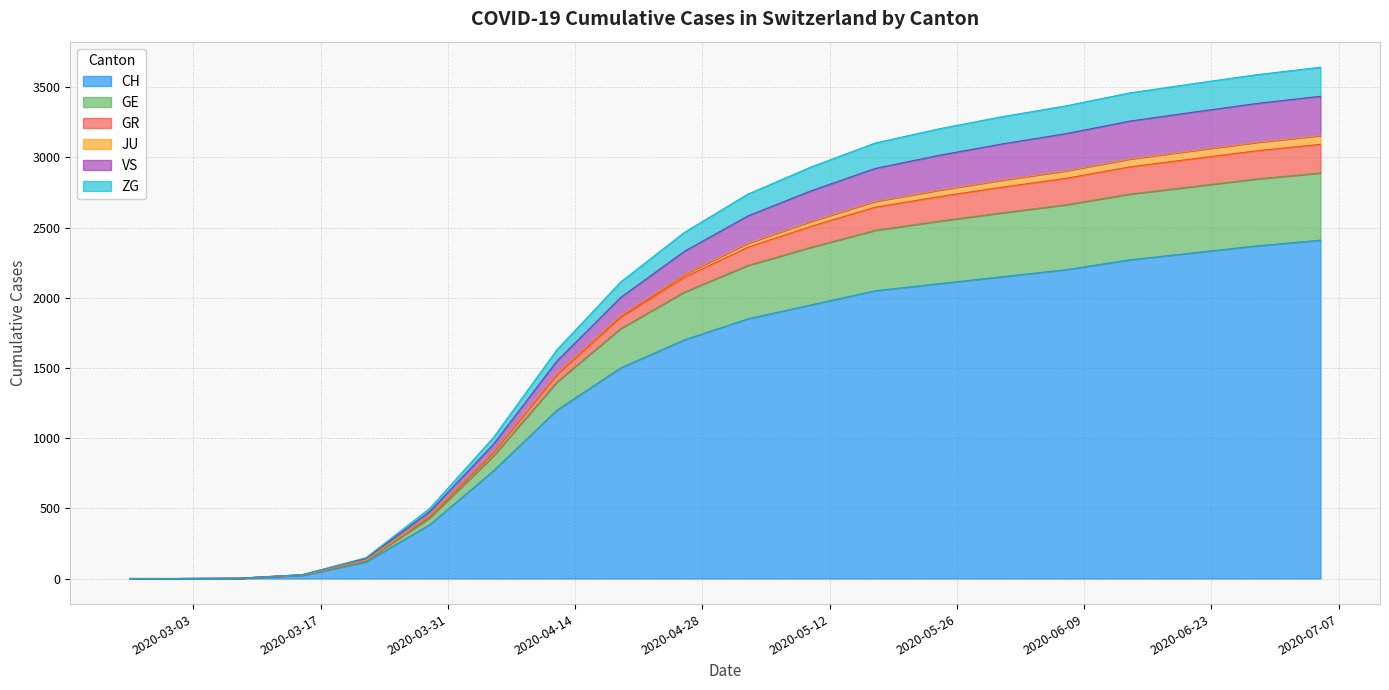

How many lines are shown in the chart?

6